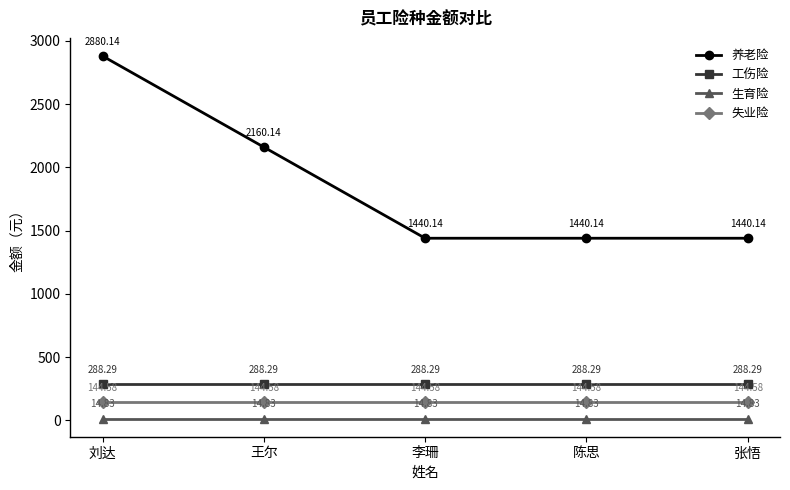

What is the label of the 4th point from the left?

陈思